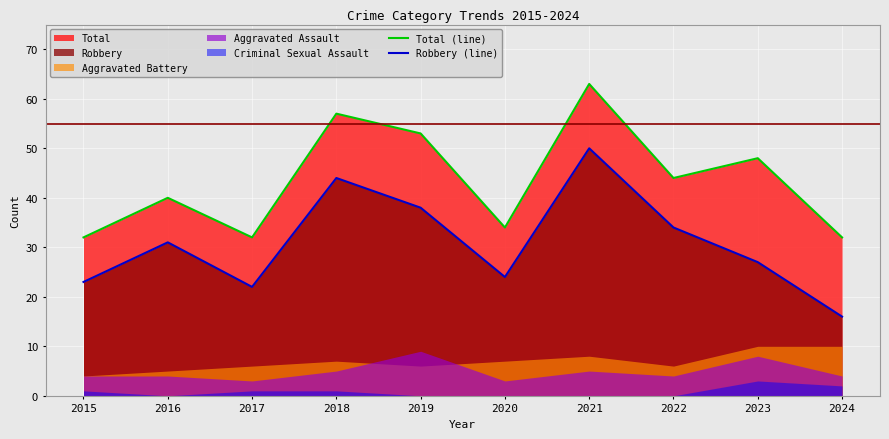

Which category has the highest value in the Robbery (line) series?

2021